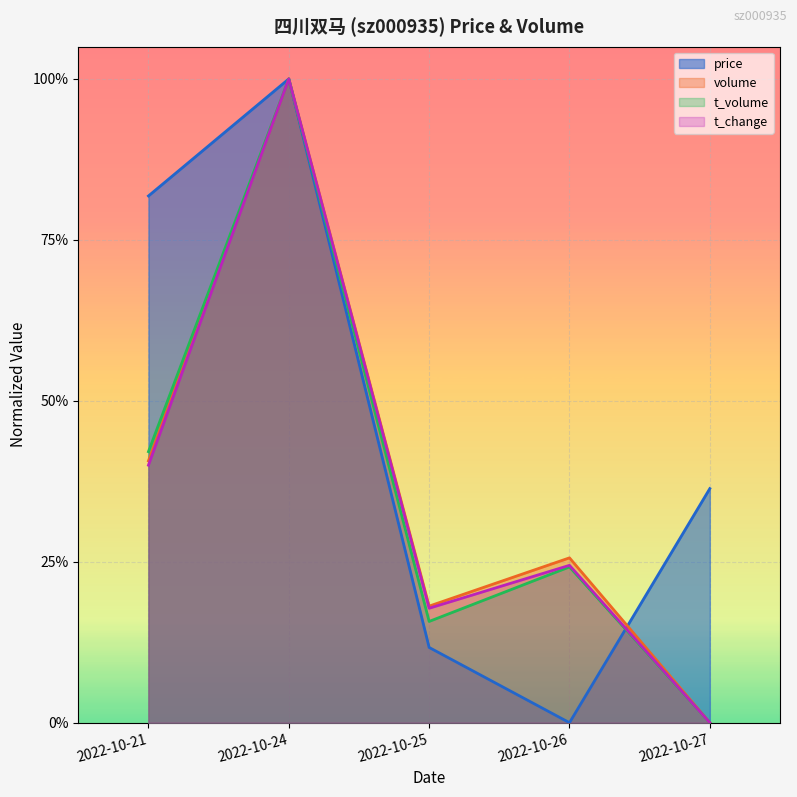

Which series changed the most between 2022-10-26 and 2022-10-27?

price